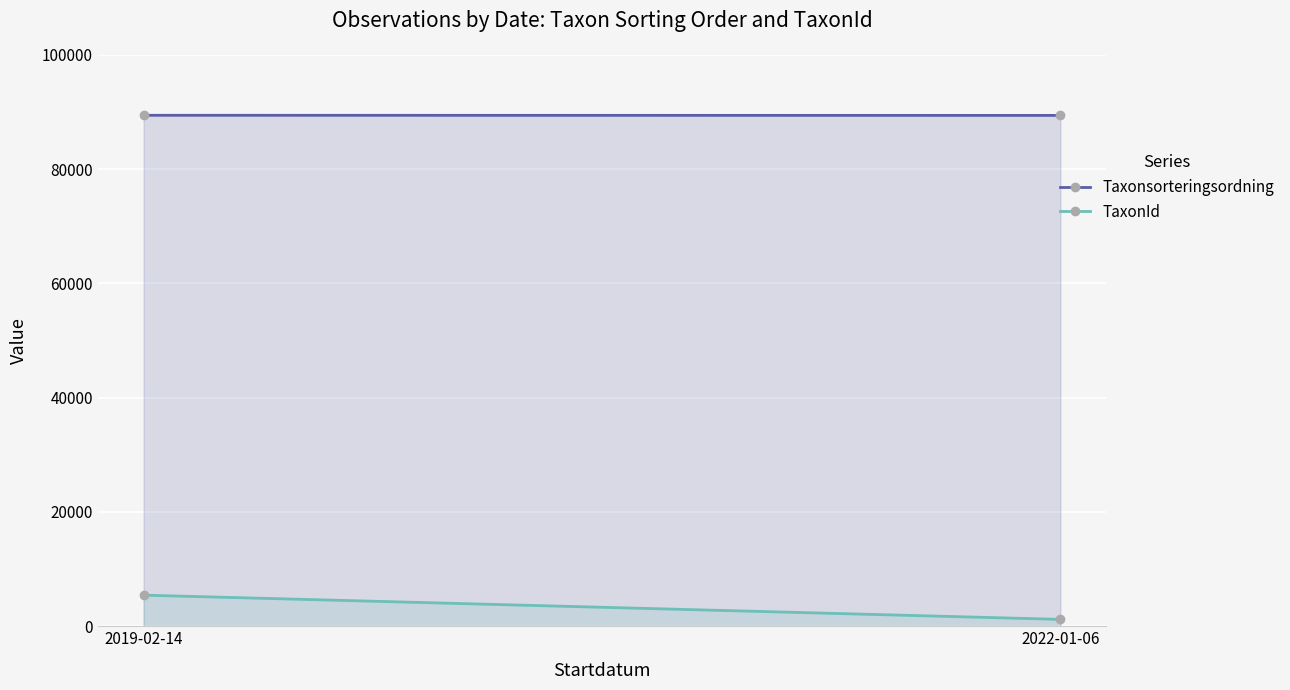

What is the lowest value of the Taxonsorteringsordning series?

89392